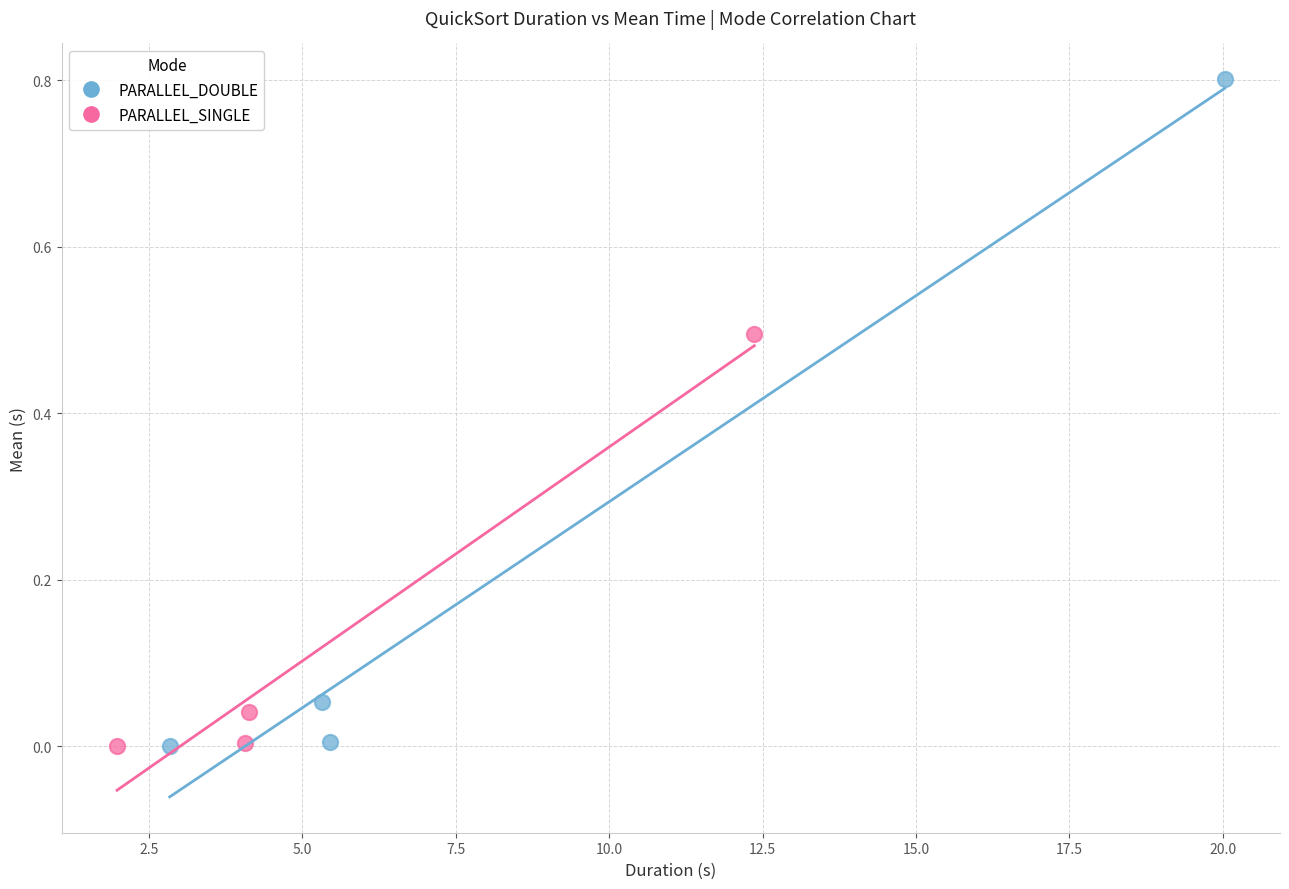

Which series has the widest spread of Y values?

PARALLEL_DOUBLE